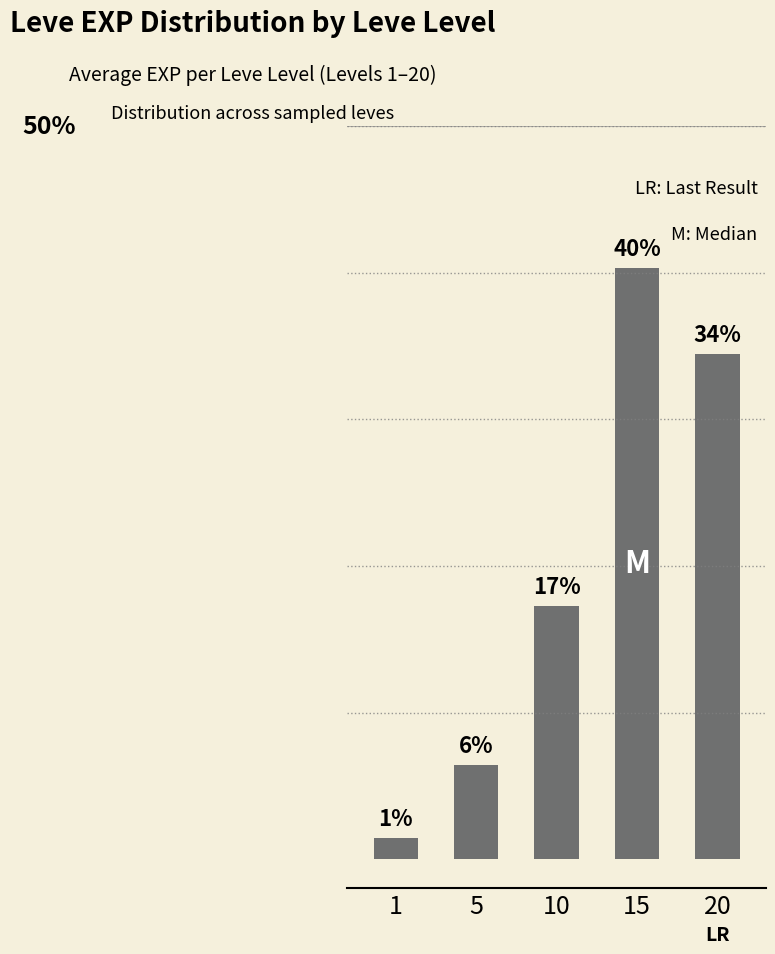

Rank the categories by value from highest to lowest.

15, 20, 10, 5, 1